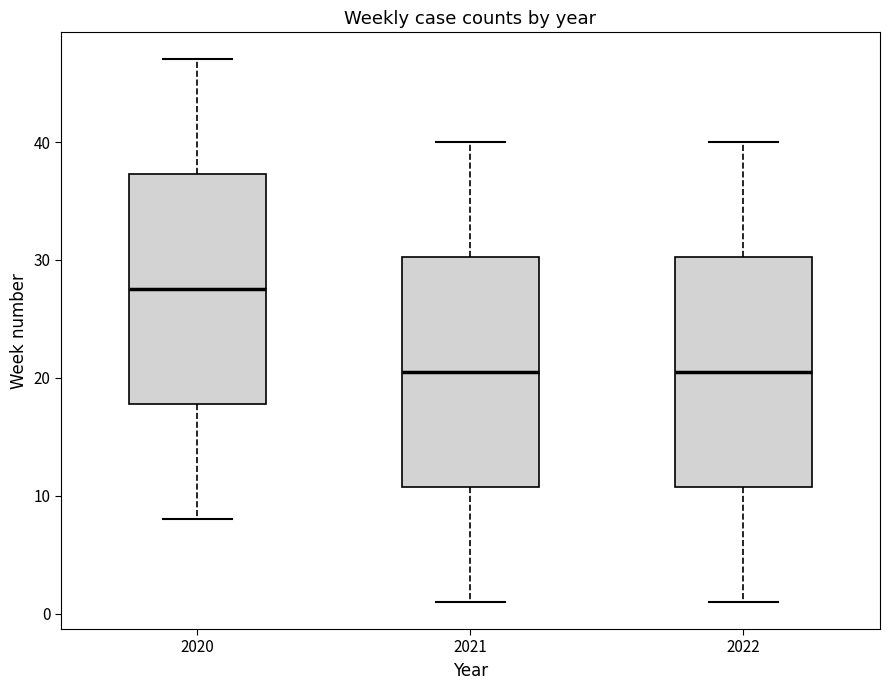

Where does the upper whisker of the box at x = 2021 end on the y-axis? The values are not printed on the chart, so give them approximately, as read against the axis.

40